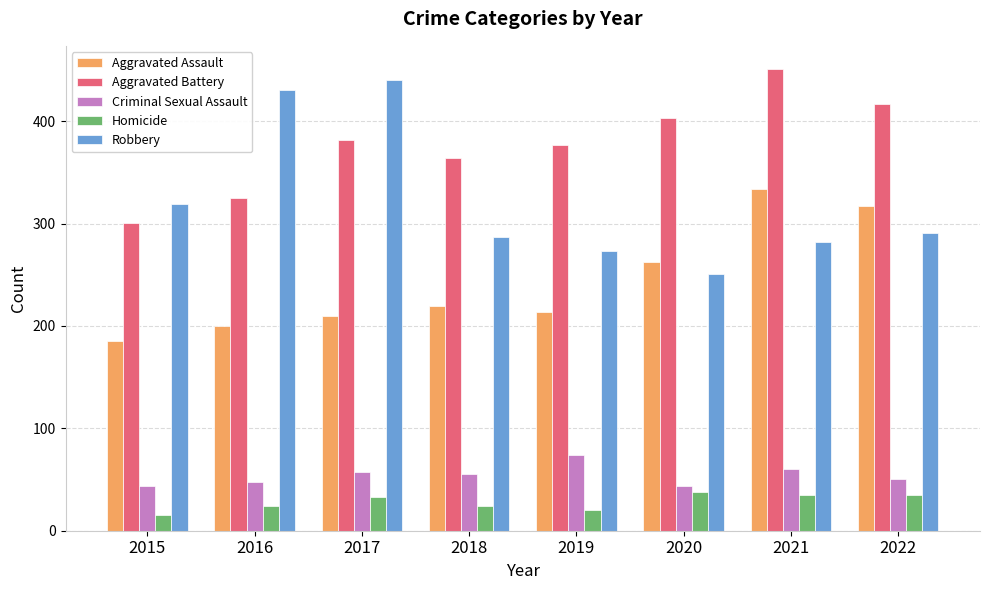

Reading right to left, what are all the values shown in this chart?

Aggravated Assault: 317	334	262	214	219	210	200	185
Aggravated Battery: 417	451	403	377	364	382	325	301
Criminal Sexual Assault: 51	60	44	74	55	57	48	44
Homicide: 35	35	38	20	24	33	24	15
Robbery: 291	282	251	273	287	440	430	319